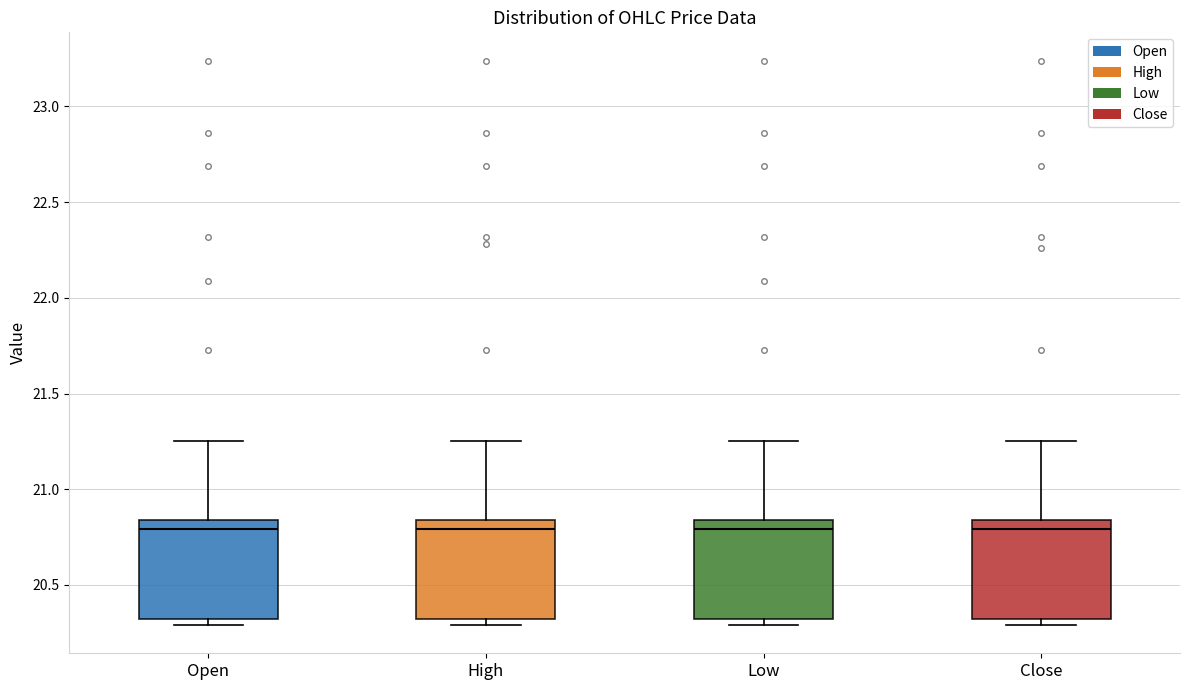

Where does the median line of the box for High sit on the y-axis? The values are not printed on the chart, so give them approximately, as read against the axis.

20.80